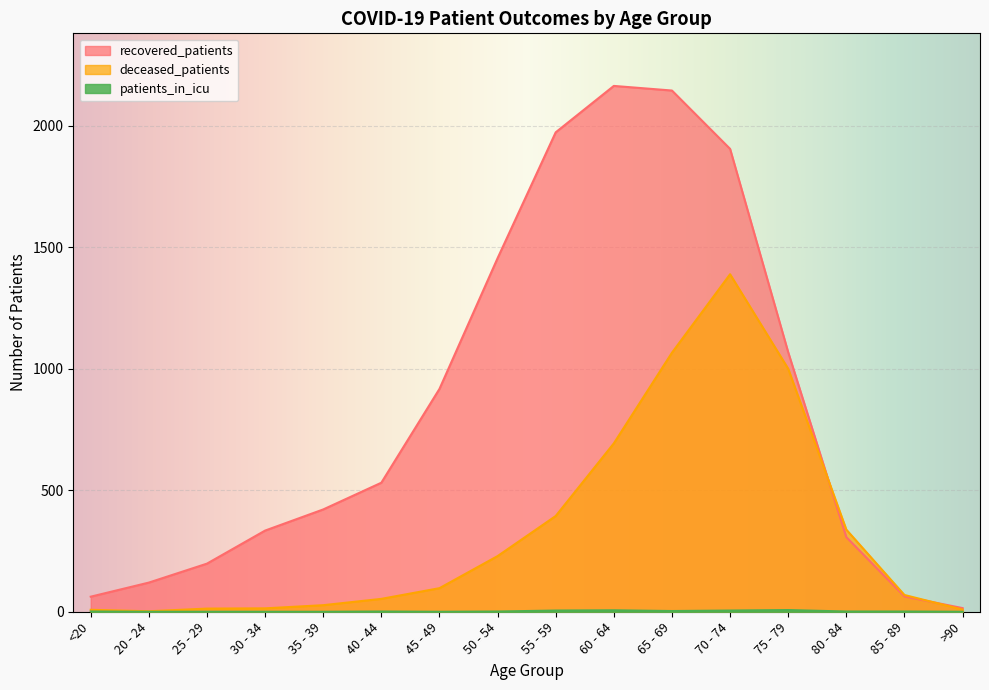

The patients_in_icu series shows -3 at 30 - 34. True or false?

False